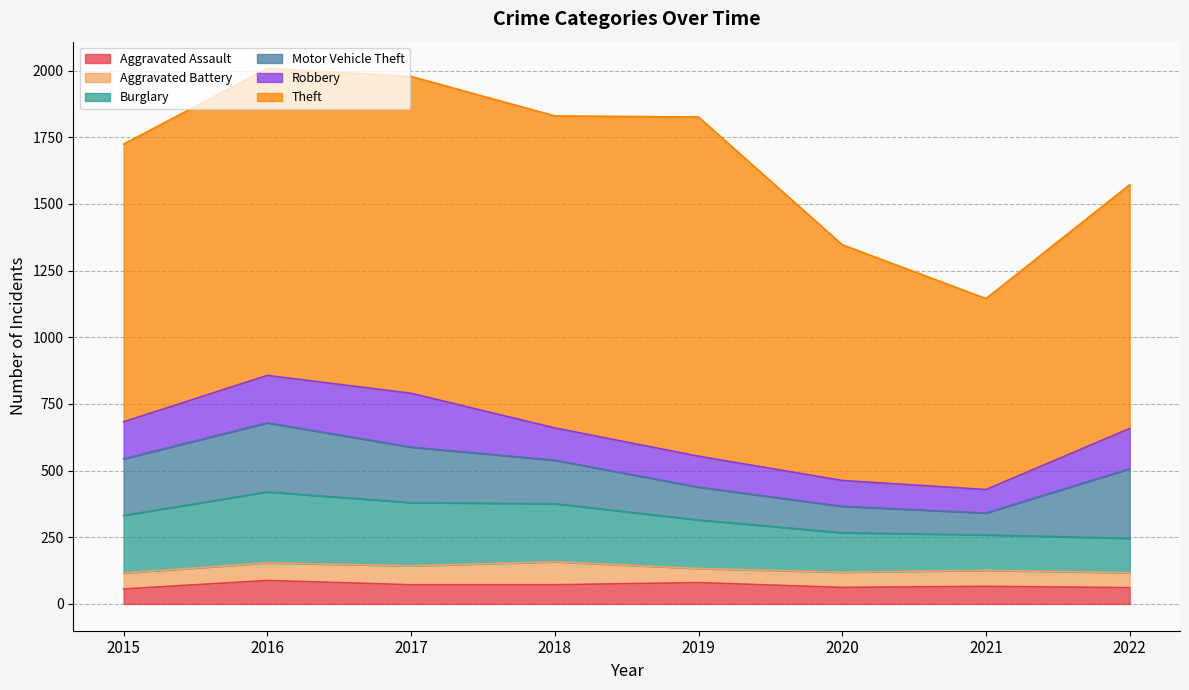

List the labels in order of Theft value, smallest first.

2021, 2020, 2022, 2015, 2016, 2018, 2017, 2019